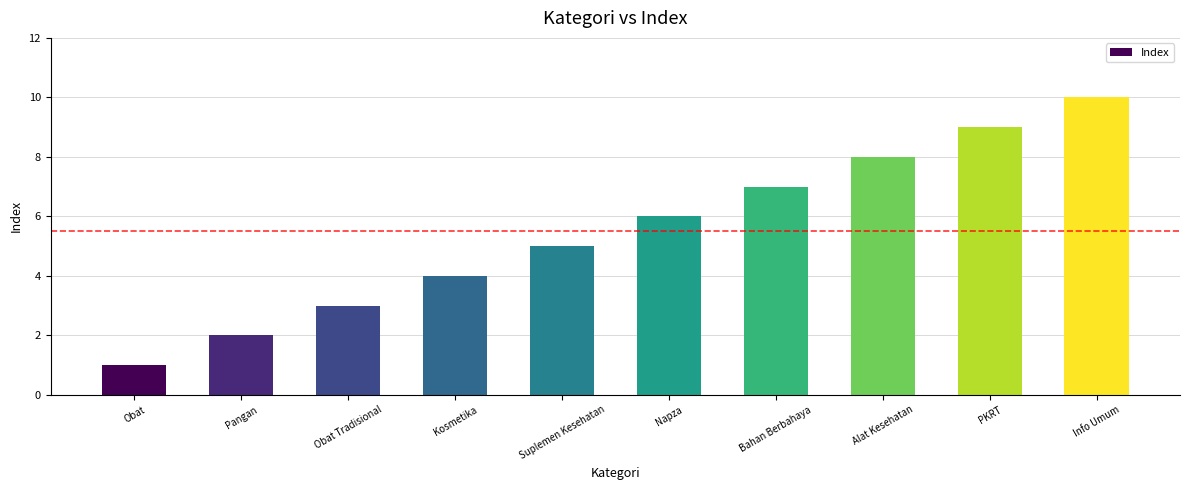

What is the greatest value displayed?

10